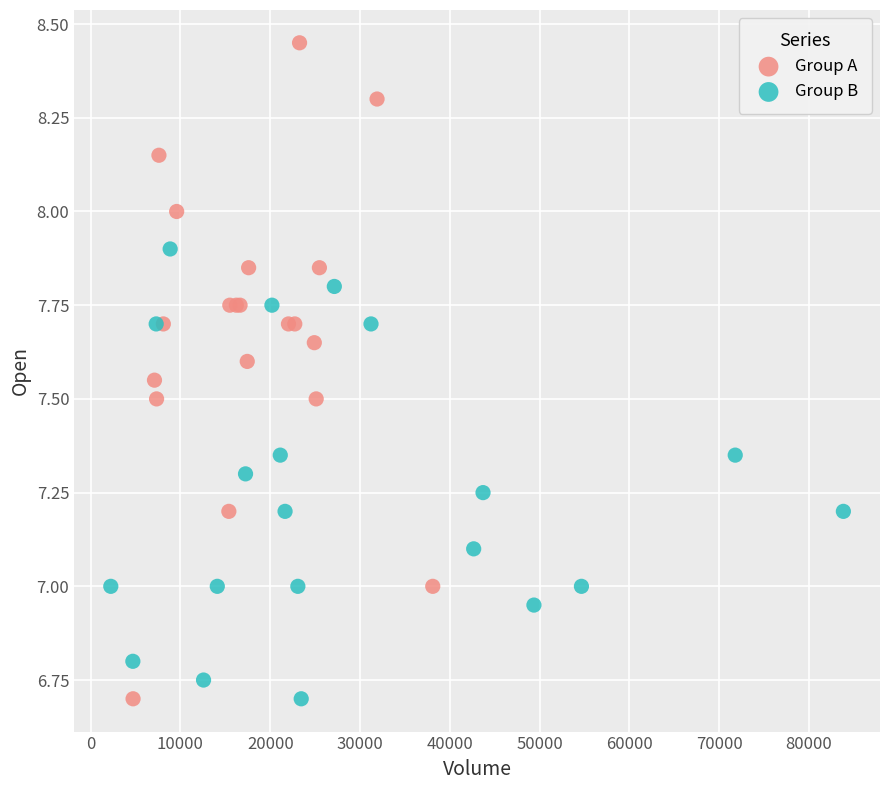

Which series contains the highest Y value?

Group A